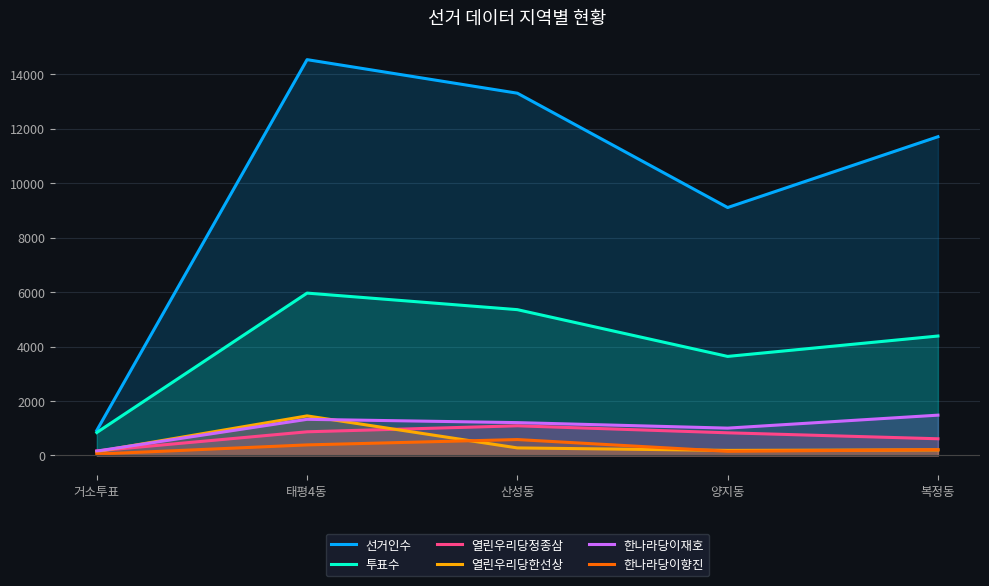

At which label does 투표수 first exceed 4386?

태평4동